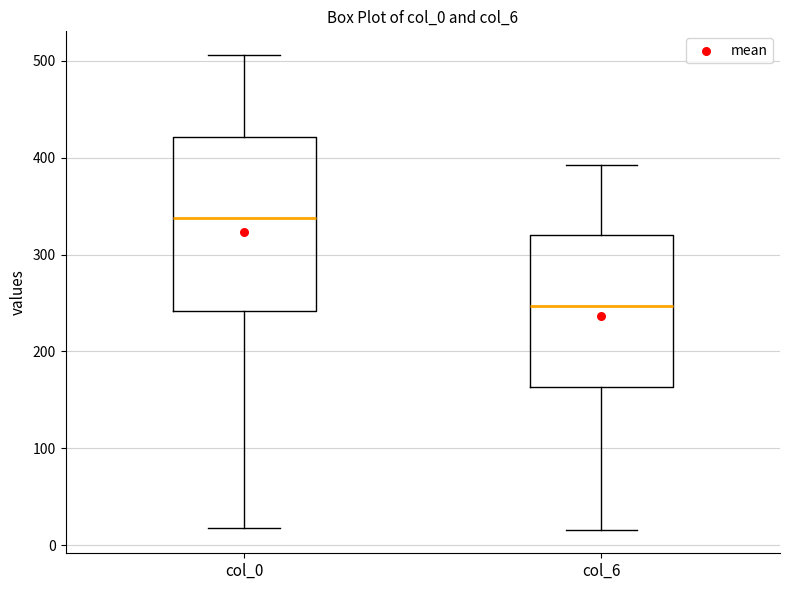

Reading left to right, transcribe this box plot: for each box, give where its median line is, the range the box spans, and where its two whiskers end, as read against the y-axis. The values are not printed on the chart, so give them approximately, as read against the axis.

col_0: median 340, box 240 to 420, whiskers 20 to 510
col_6: median 250, box 160 to 320, whiskers 20 to 390